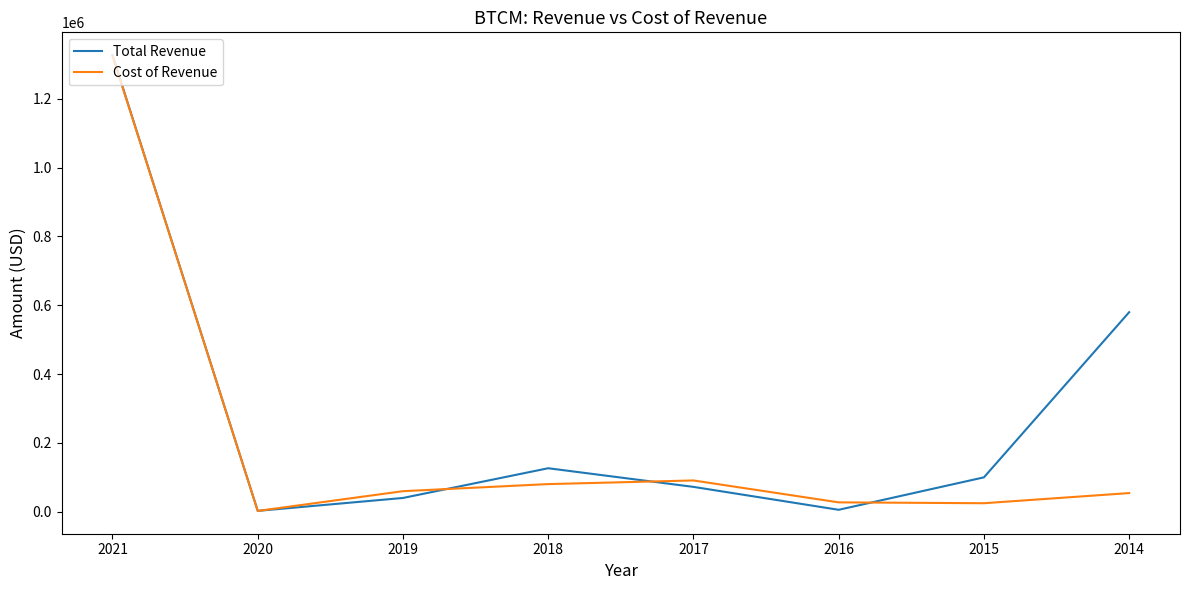

What is the spread (max minus min) of values at 2021?

1600